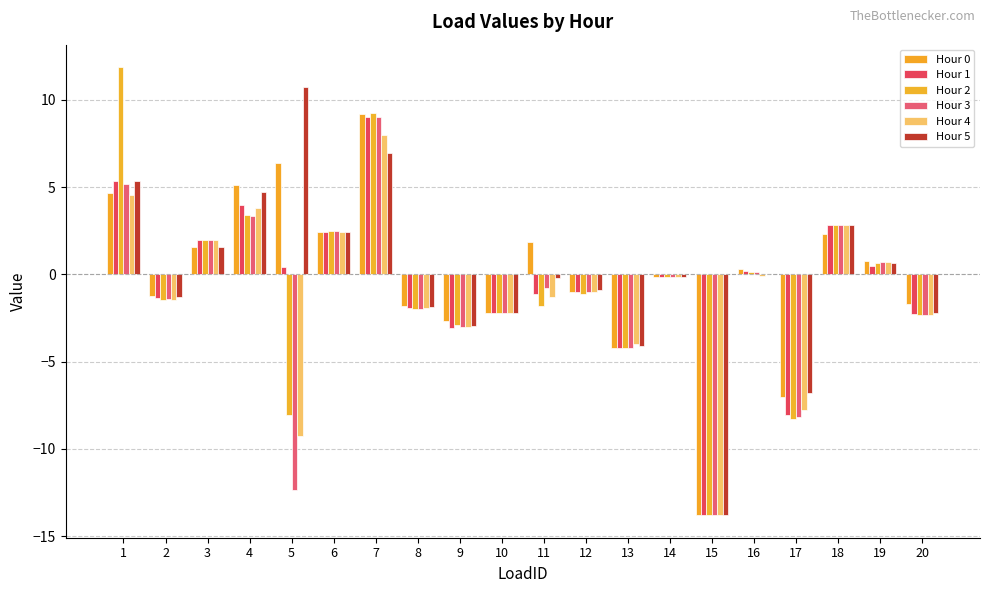

What is the sum of the Hour 5 values at 17 and 20?

-9.0